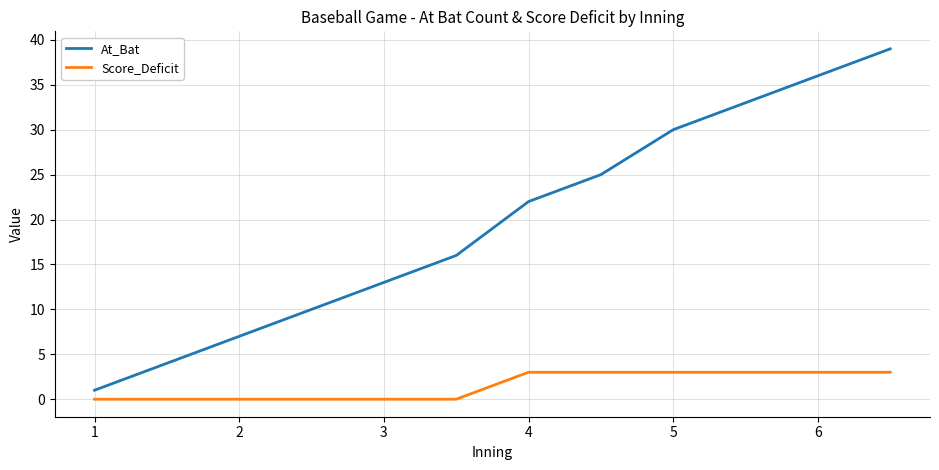

Does the chart have visible grid lines?

Yes